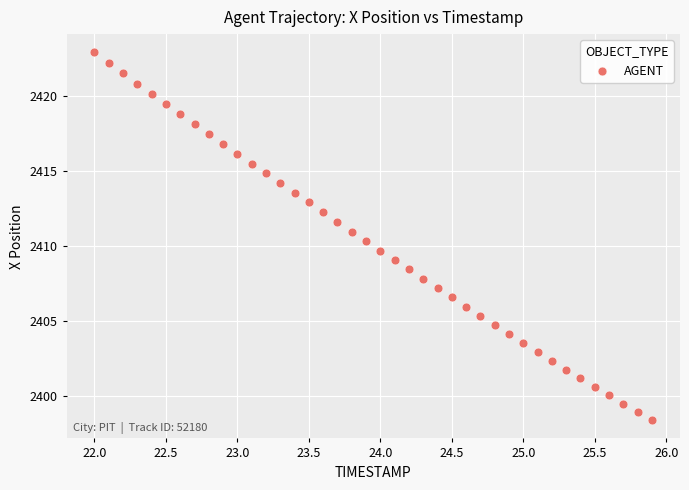

What is the range of X values (max minus min)?

3.9